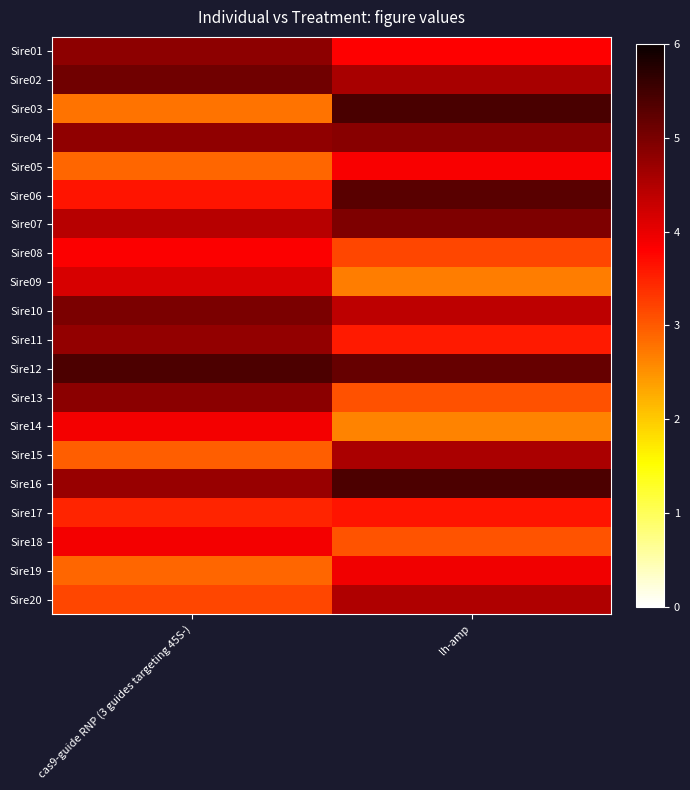

Reading left to right, transcribe all the data shown in this chart.

Sire01: cas9-guide RNP (3 guides targeting 45S-)=4.8	lh-amp=3.8
Sire02: cas9-guide RNP (3 guides targeting 45S-)=5.1	lh-amp=4.6
Sire03: cas9-guide RNP (3 guides targeting 45S-)=2.8	lh-amp=5.4
Sire04: cas9-guide RNP (3 guides targeting 45S-)=4.8	lh-amp=4.9
Sire05: cas9-guide RNP (3 guides targeting 45S-)=2.9	lh-amp=3.9
Sire06: cas9-guide RNP (3 guides targeting 45S-)=3.6	lh-amp=5.3
Sire07: cas9-guide RNP (3 guides targeting 45S-)=4.4	lh-amp=5.0
Sire08: cas9-guide RNP (3 guides targeting 45S-)=3.8	lh-amp=3.2
Sire09: cas9-guide RNP (3 guides targeting 45S-)=4.2	lh-amp=2.7
Sire10: cas9-guide RNP (3 guides targeting 45S-)=5.0	lh-amp=4.4
Sire11: cas9-guide RNP (3 guides targeting 45S-)=4.8	lh-amp=3.6
Sire12: cas9-guide RNP (3 guides targeting 45S-)=5.4	lh-amp=5.2
Sire13: cas9-guide RNP (3 guides targeting 45S-)=4.8	lh-amp=3.1
Sire14: cas9-guide RNP (3 guides targeting 45S-)=3.9	lh-amp=2.6
Sire15: cas9-guide RNP (3 guides targeting 45S-)=3.0	lh-amp=4.5
Sire16: cas9-guide RNP (3 guides targeting 45S-)=4.7	lh-amp=5.4
Sire17: cas9-guide RNP (3 guides targeting 45S-)=3.5	lh-amp=3.6
Sire18: cas9-guide RNP (3 guides targeting 45S-)=3.9	lh-amp=3.1
Sire19: cas9-guide RNP (3 guides targeting 45S-)=2.9	lh-amp=3.9
Sire20: cas9-guide RNP (3 guides targeting 45S-)=3.2	lh-amp=4.5